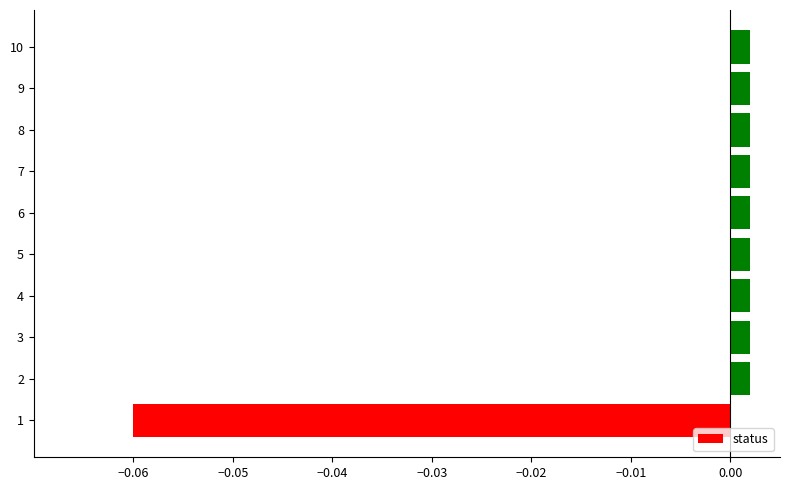

Is it true that the value at 1 is -0.0?

False